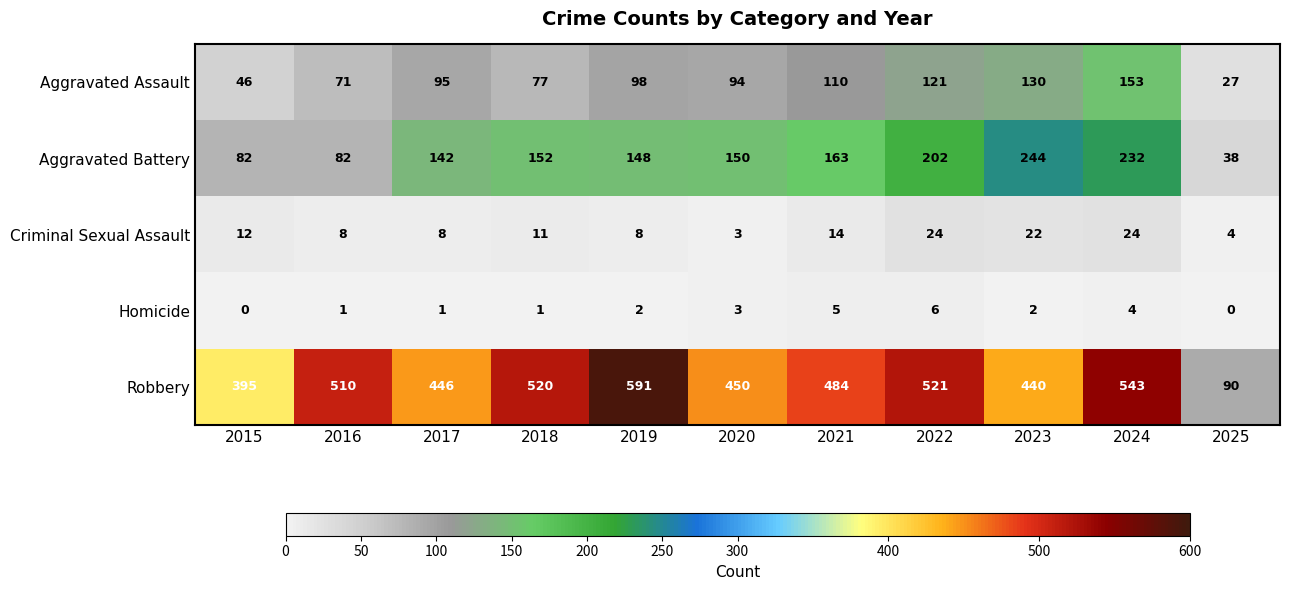

Count the number of data series in this chart.

5